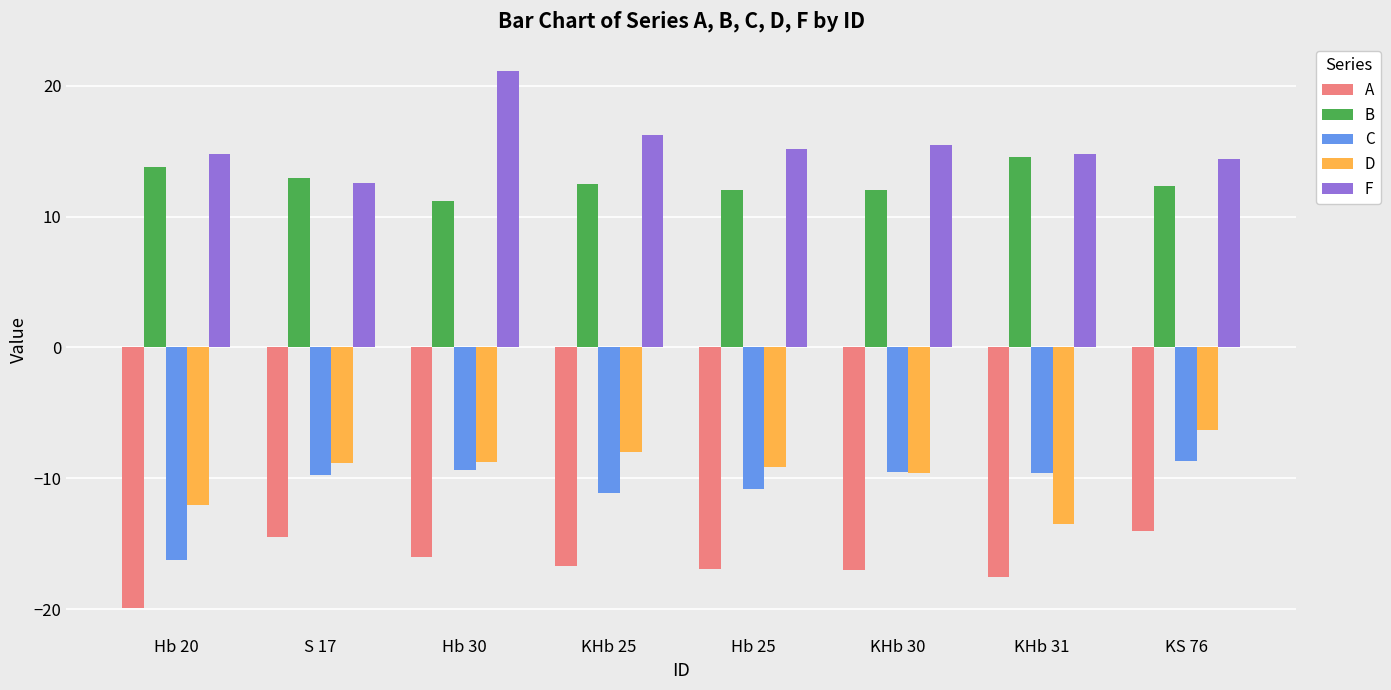

Which series has the largest total across all categories?

F